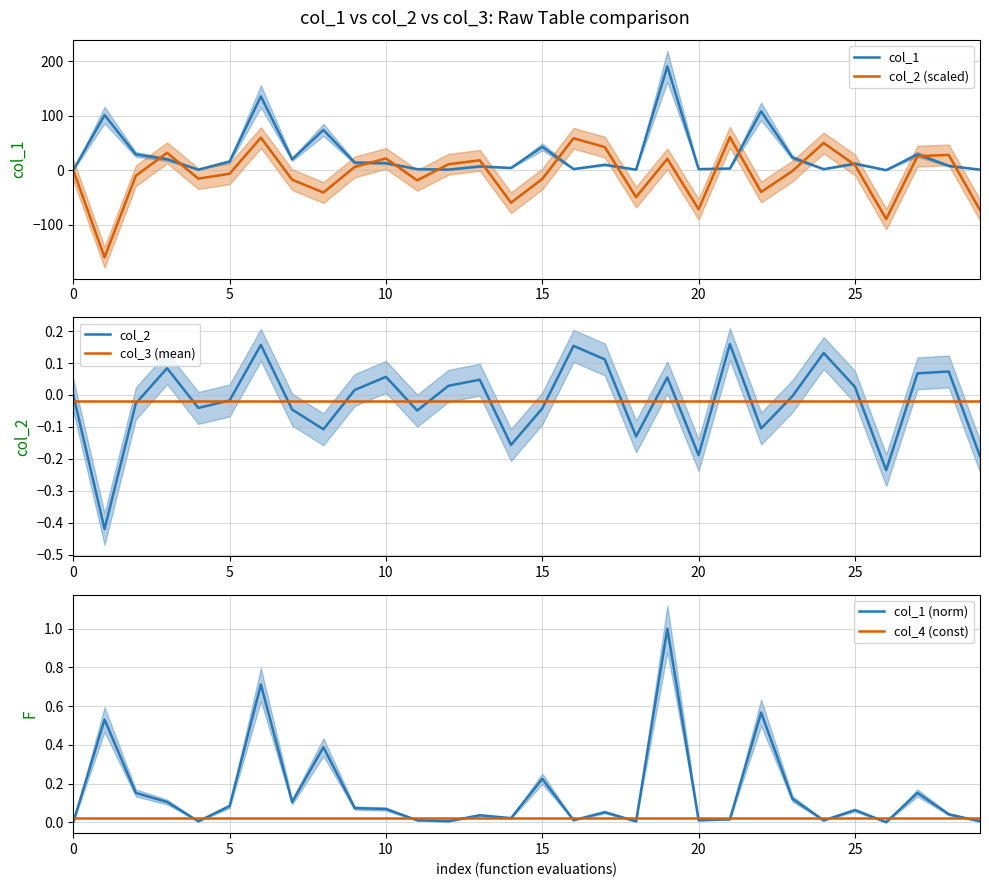

What are all the series names shown in the legend?

col_1, col_2 (scaled), col_2, col_3 (mean), col_1 (norm), col_4 (const)